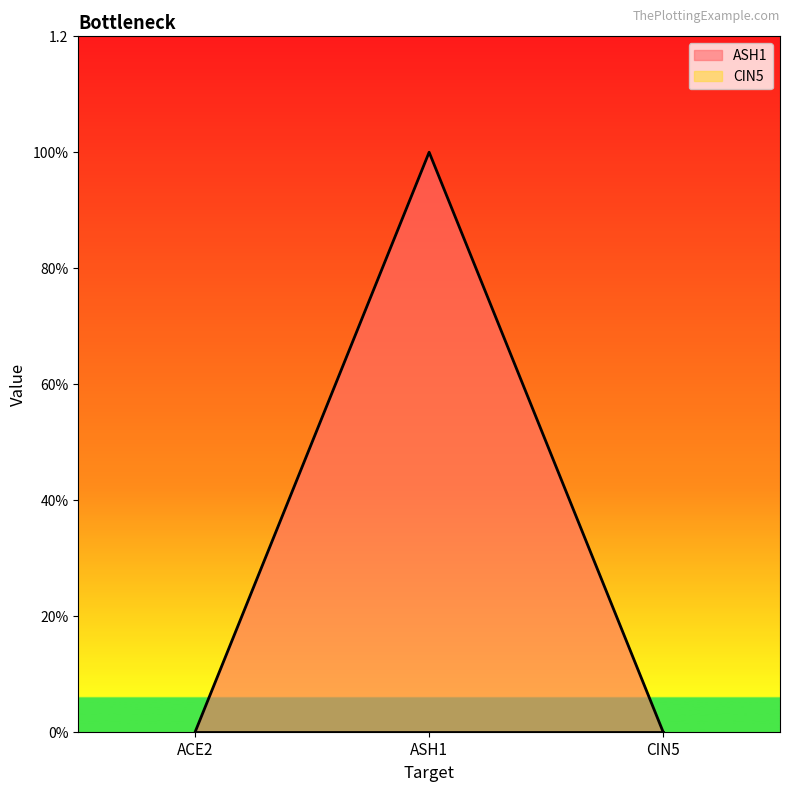

Reading left to right, list all the values displayed in this chart.

0	1	0